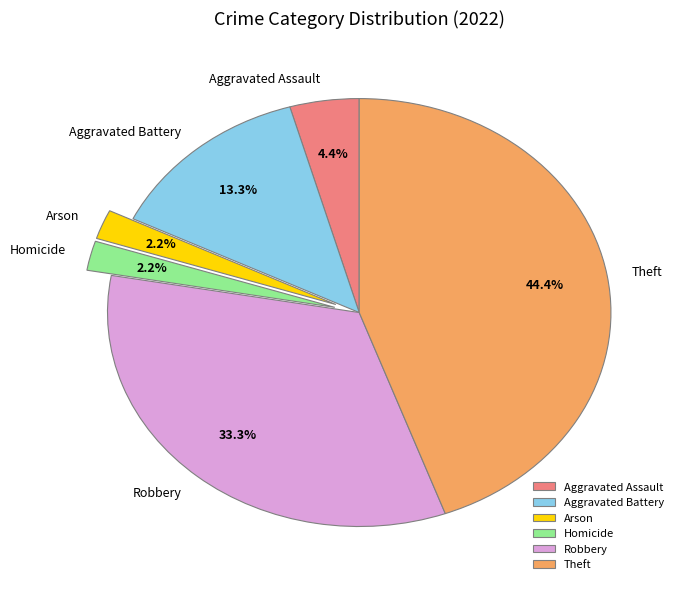

What is the ratio of the value at Aggravated Battery to the value at Homicide?

6.0